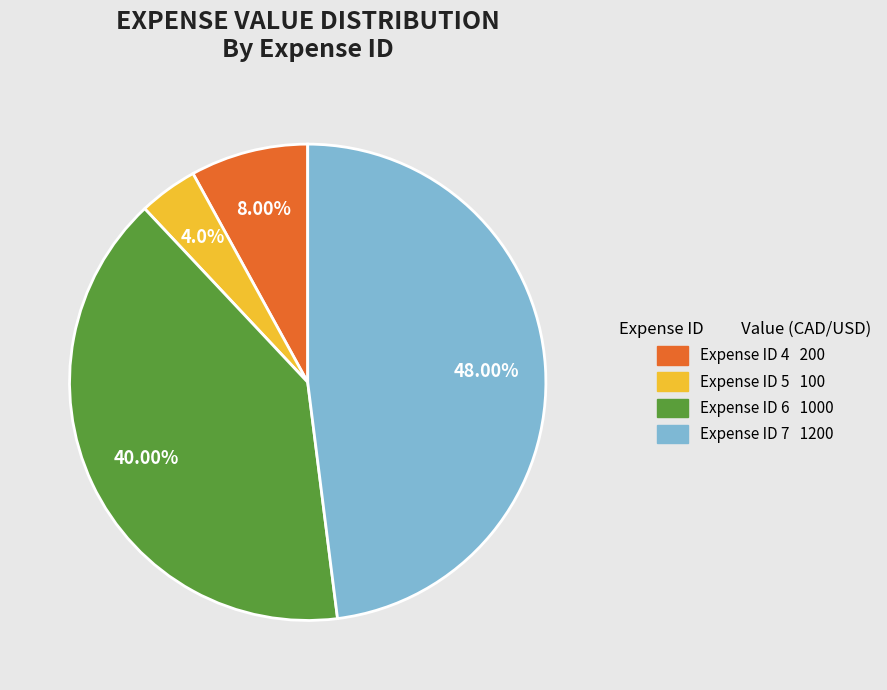

To the nearest percent, what is the average slice percentage?

25%